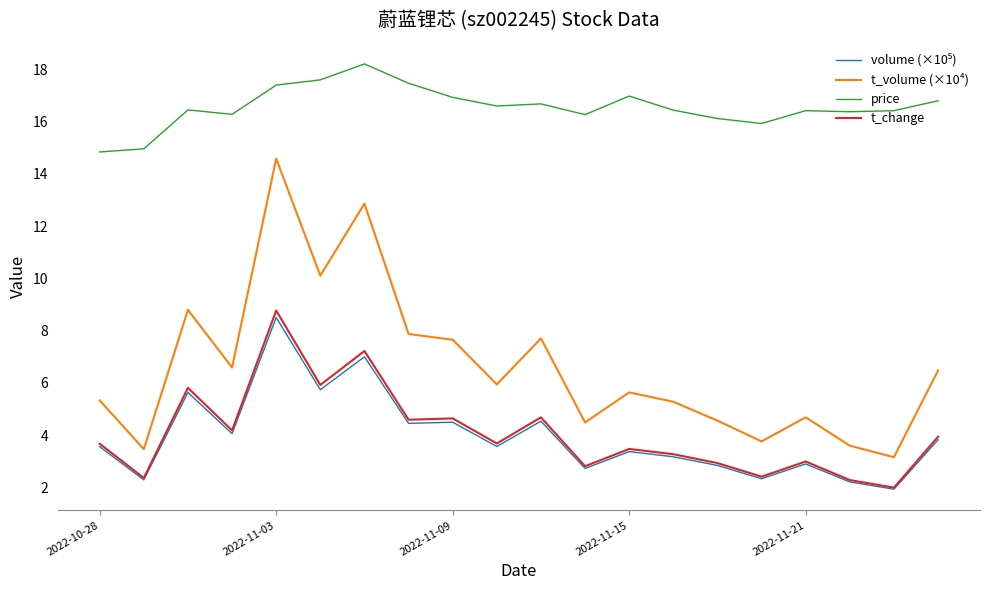

Which series has the widest spread of values?

t_volume (×10⁴)